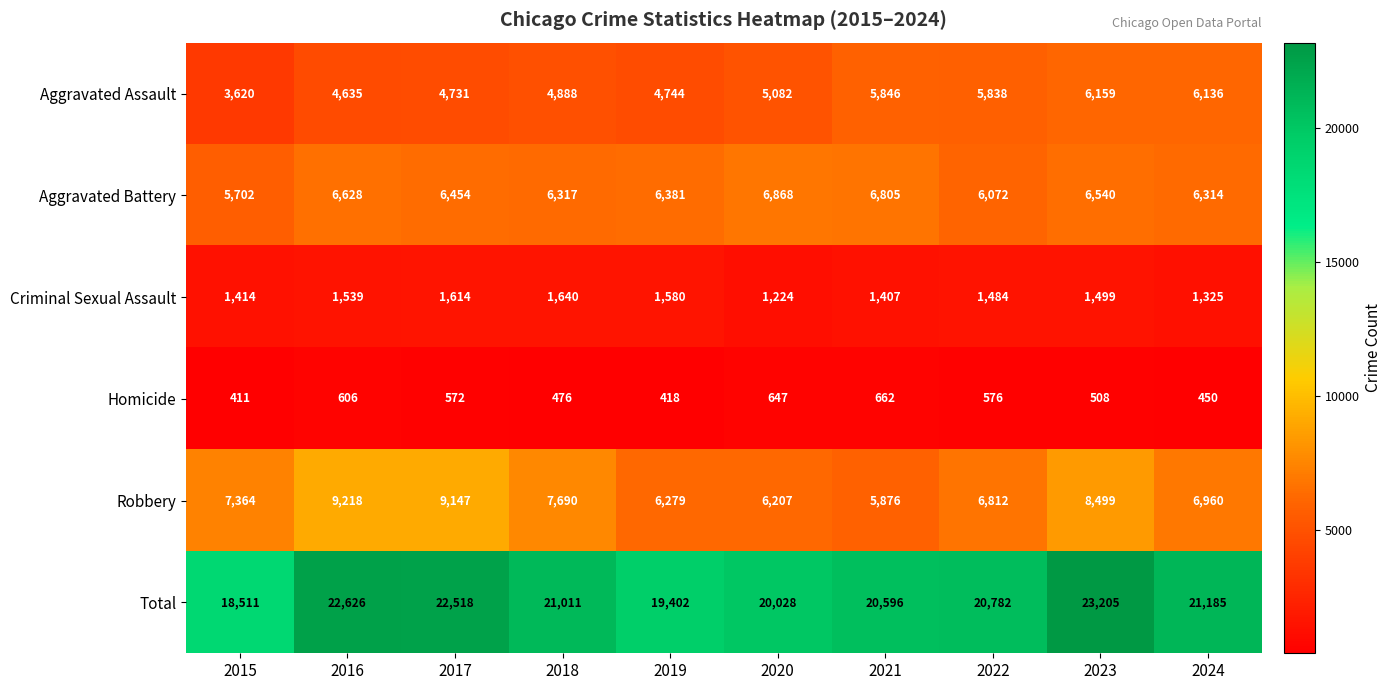

What is the average value of the Aggravated Assault series?

5168